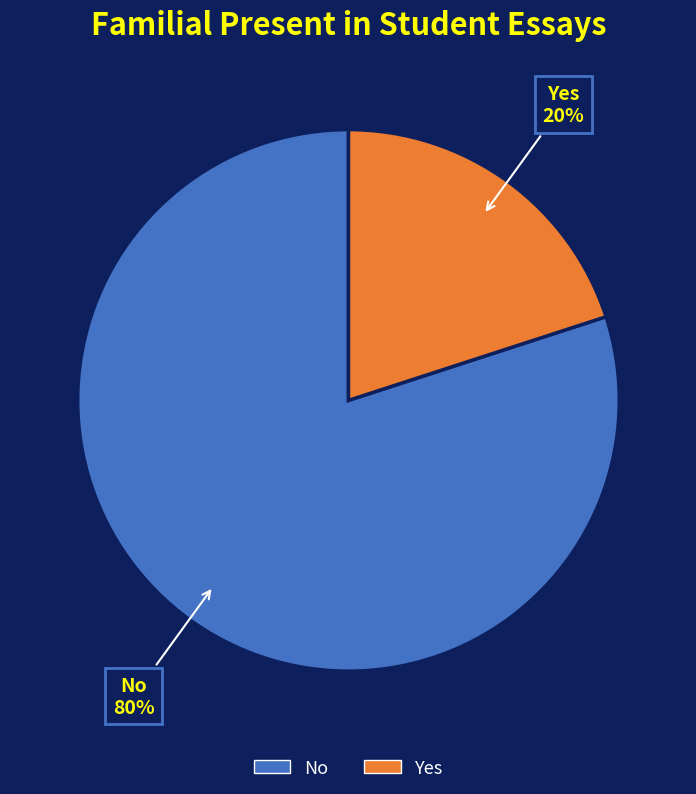

Is the sum of No and Yes greater than half?

Yes